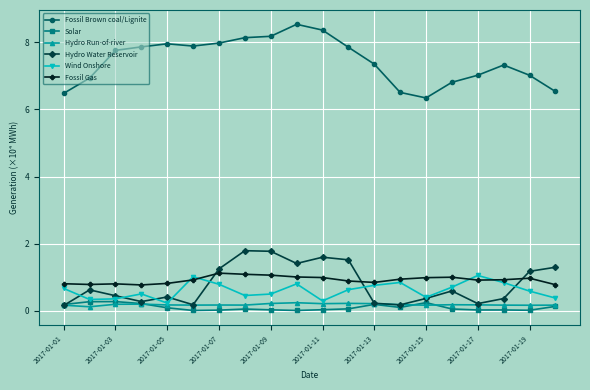

Which series has the largest total across all categories?

Fossil Brown coal/Lignite